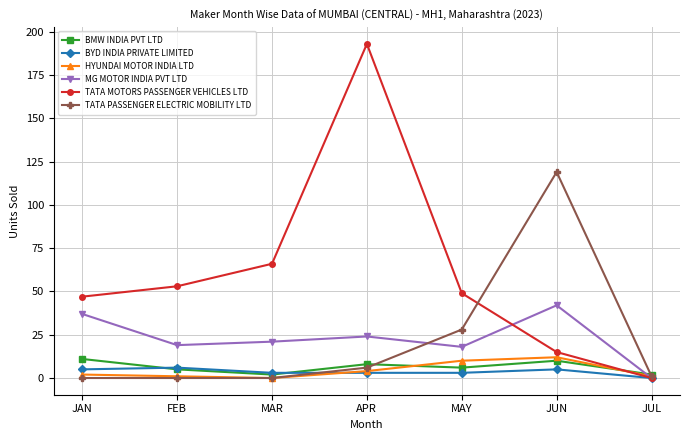

Reading right to left, extract all data points from this chart.

BMW INDIA PVT LTD: 2	10	6	8	2	5	11
BYD INDIA PRIVATE LIMITED: 0	5	3	3	3	6	5
HYUNDAI MOTOR INDIA LTD: 1	12	10	4	0	1	2
MG MOTOR INDIA PVT LTD: 0	42	18	24	21	19	37
TATA MOTORS PASSENGER VEHICLES LTD: 0	15	49	193	66	53	47
TATA PASSENGER ELECTRIC MOBILITY LTD: 1	119	28	6	0	0	0